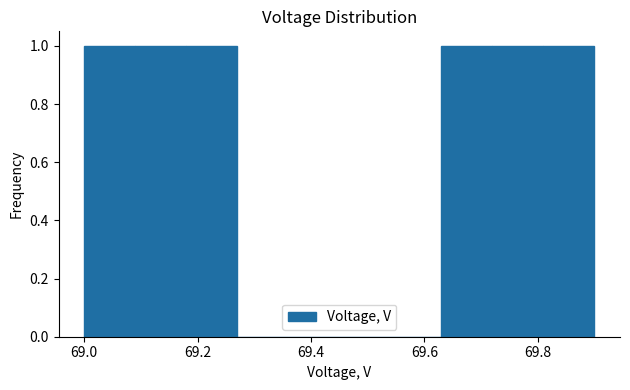

Reading left to right, list every bar in this chart as the range it spans on the x-axis followed by its height. Neither the bar edges nor the heights are printed on the chart, so give them approximately, as read against the axes.

69.00 to 69.09: 1
69.09 to 69.18: 1
69.18 to 69.27: 1
69.27 to 69.36: 0
69.36 to 69.45: 0
69.45 to 69.54: 0
69.54 to 69.63: 0
69.63 to 69.72: 1
69.72 to 69.81: 1
69.81 to 69.90: 1